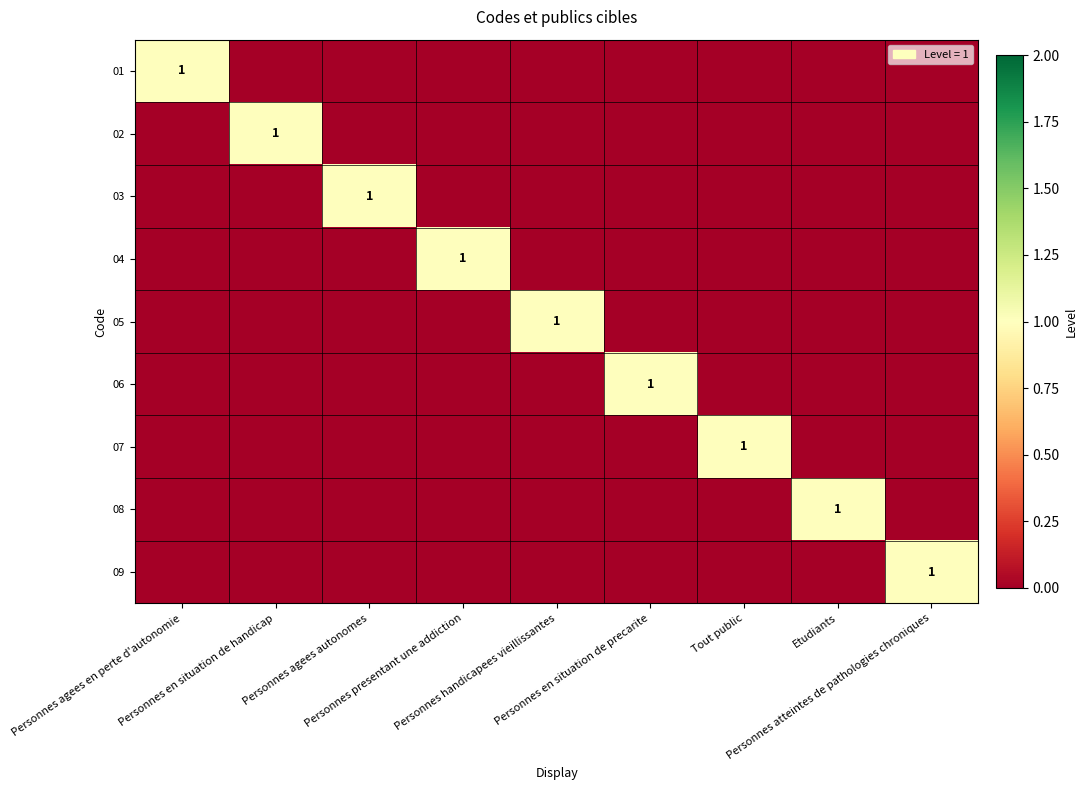

Which series has the widest spread of values?

01